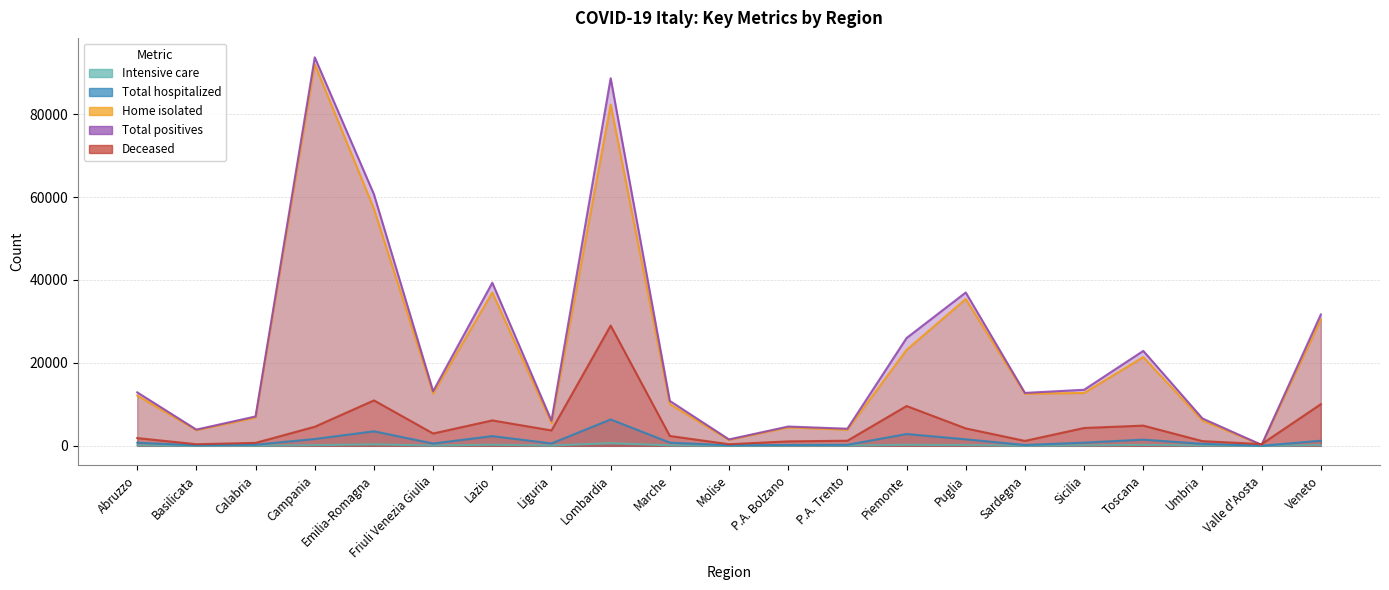

Which series has the largest total across all categories?

Total positives